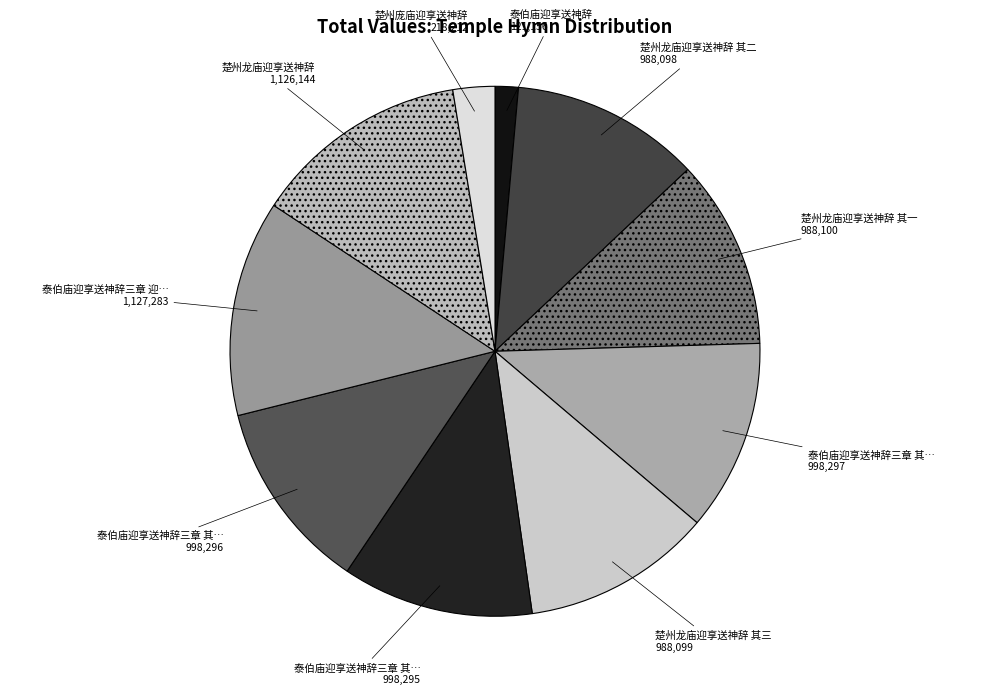

How many slices are in this pie chart?

10